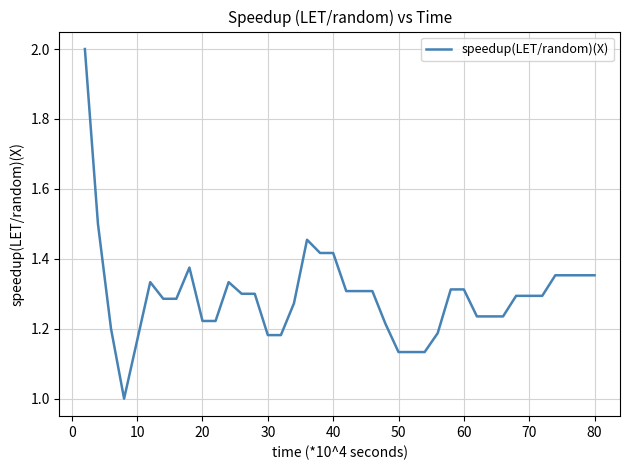

What is the difference between the second highest and second lowest values?

0.4